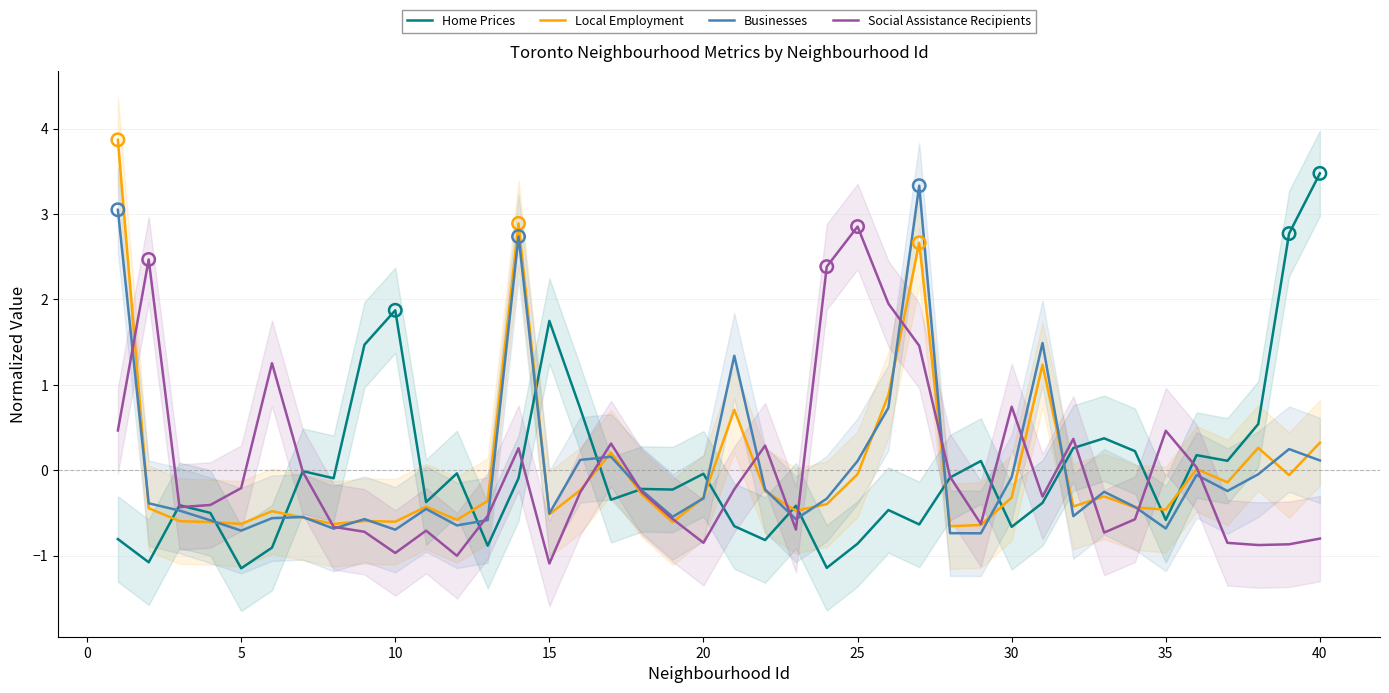

What is the maximum value for Social Assistance Recipients?

2.9